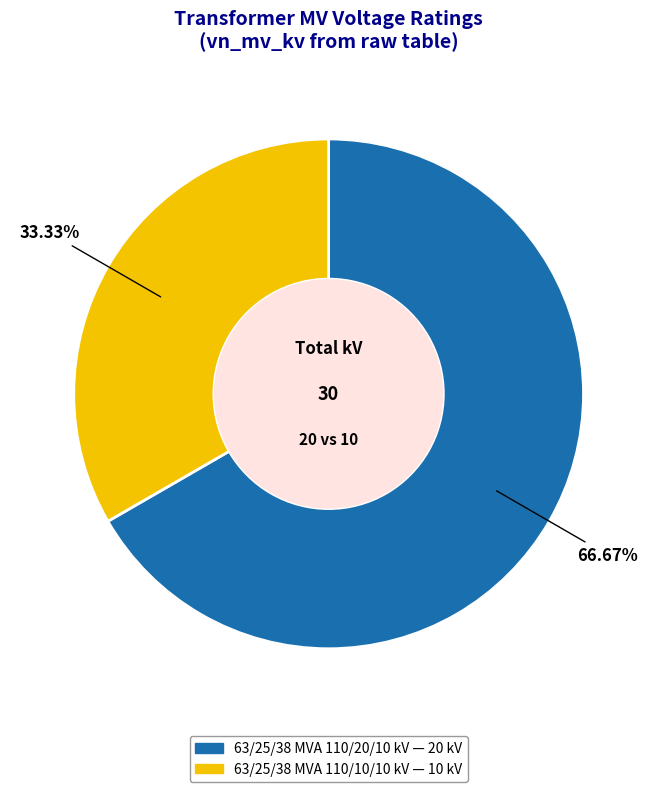

Is it true that 63/25/38 MVA 110/20/10 kV is 67% of the pie?

True